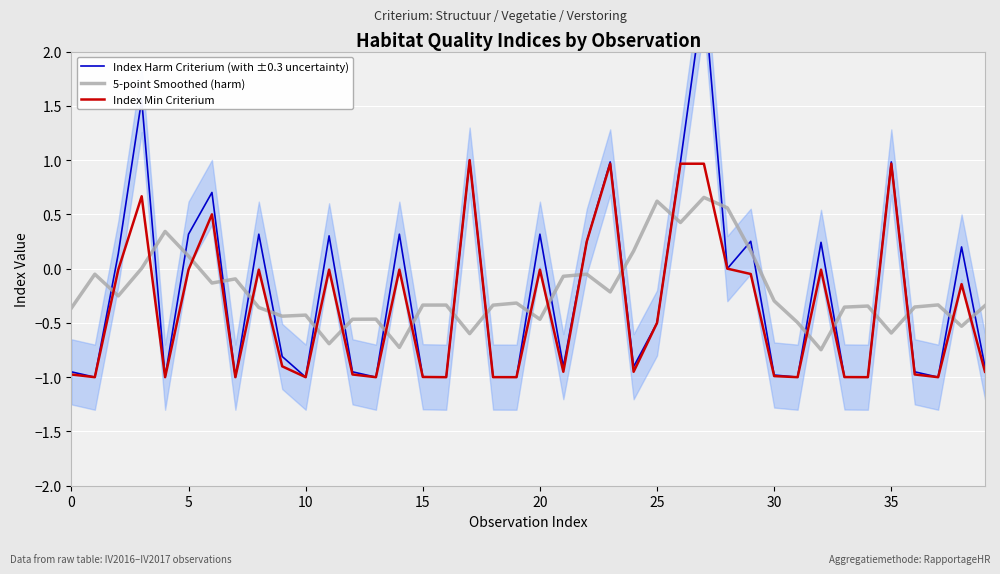

What is the average value of the Index Min Criterium series?

-0.4